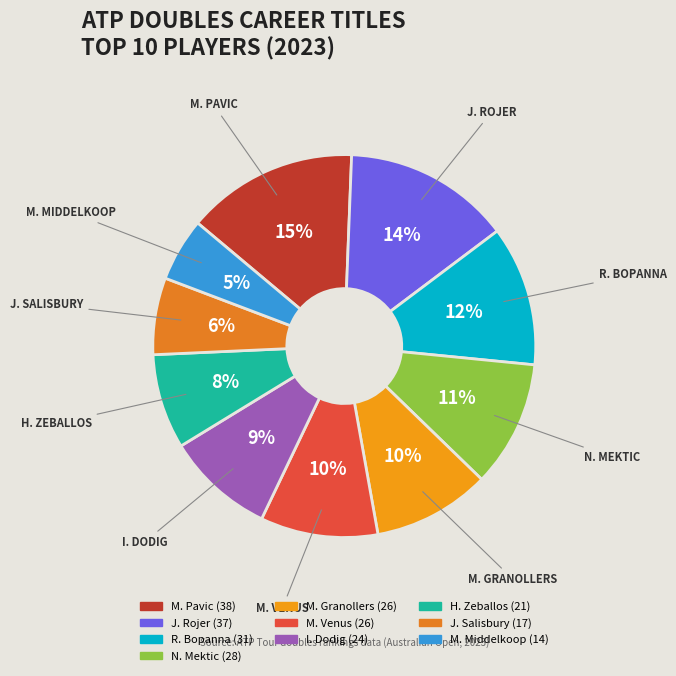

To the nearest percent, what is the average slice percentage?

10%